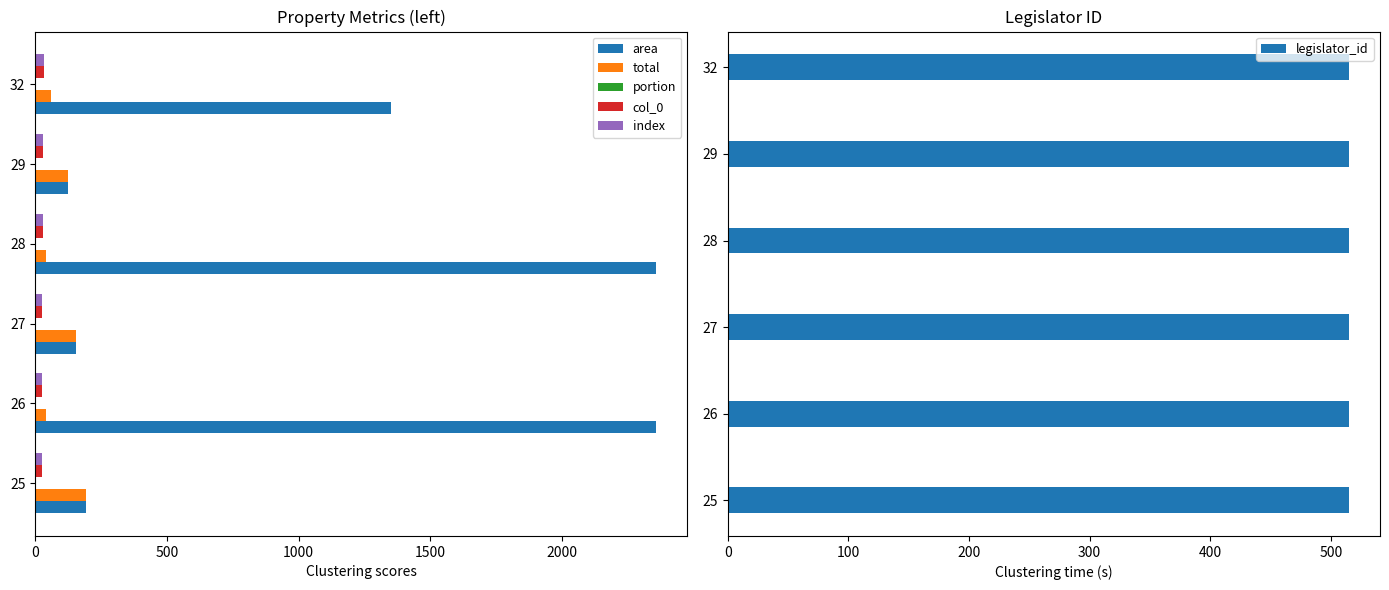

The value of area at 27 is 259.9. True or false?

False